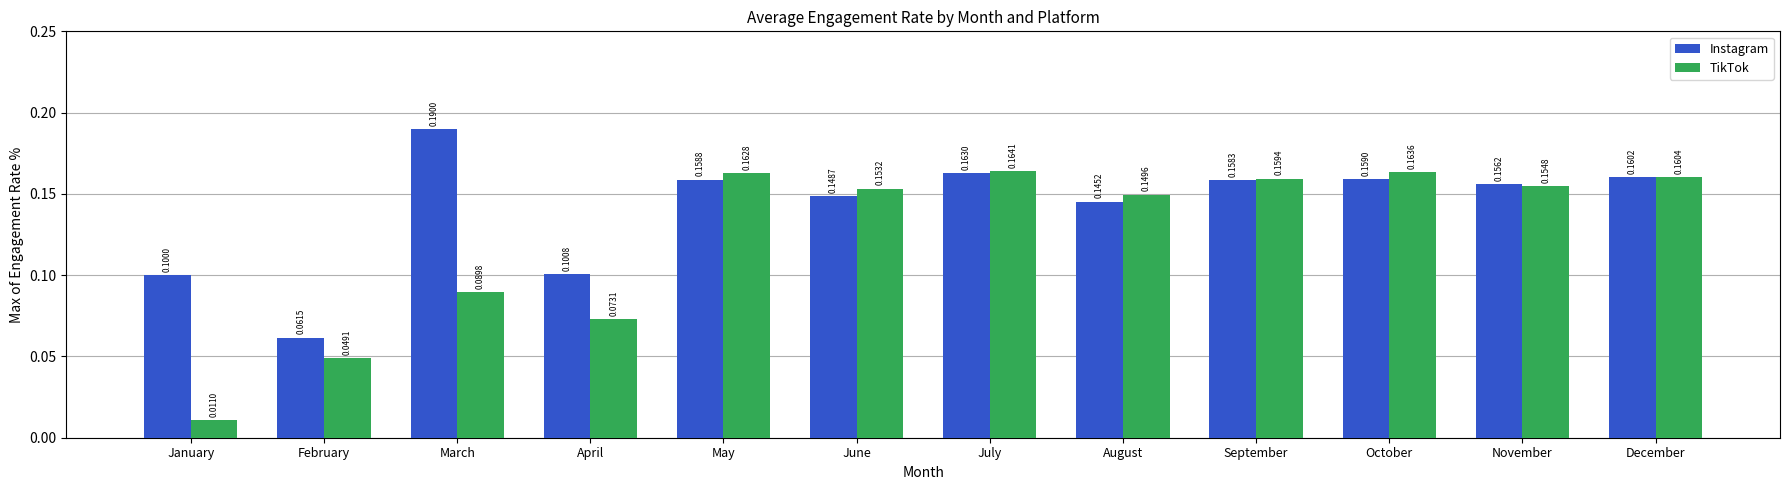

Which series changed the most between June and December?

Instagram